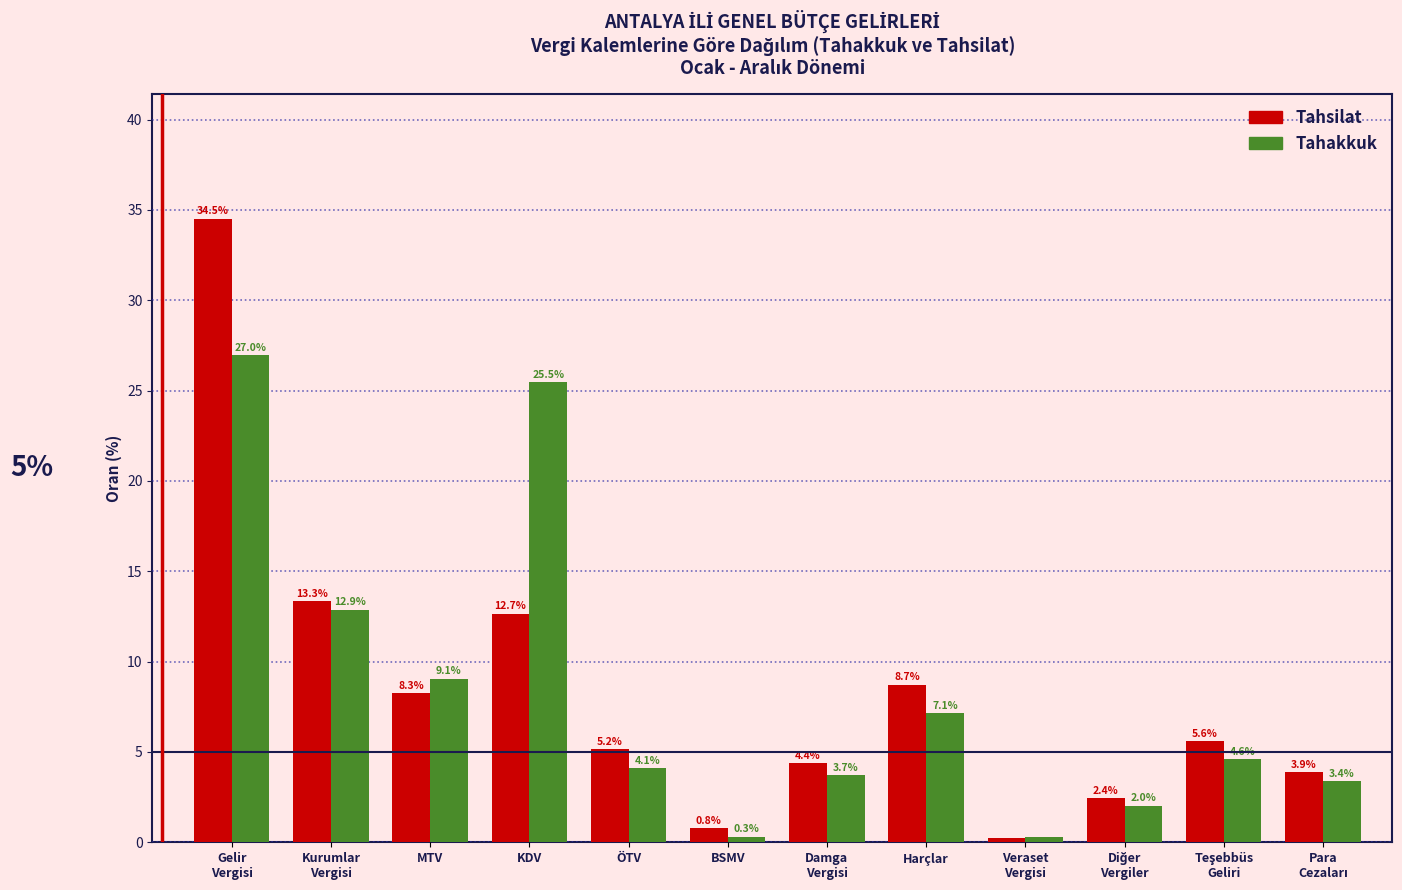

Reading left to right, transcribe all the data shown in this chart.

Tahsilat: 34.5	13.3	8.3	12.7	5.2	0.8	4.4	8.7	0.3	2.4	5.6	3.9
Tahakkuk: 27.0	12.9	9.1	25.5	4.1	0.3	3.7	7.1	0.3	2.0	4.6	3.4